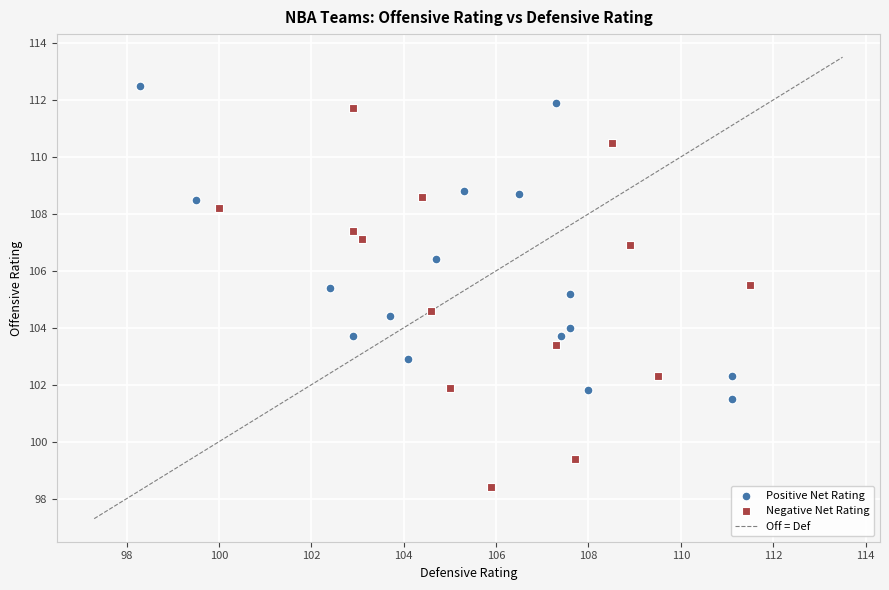

Which series reaches the maximum Y coordinate?

Positive Net Rating